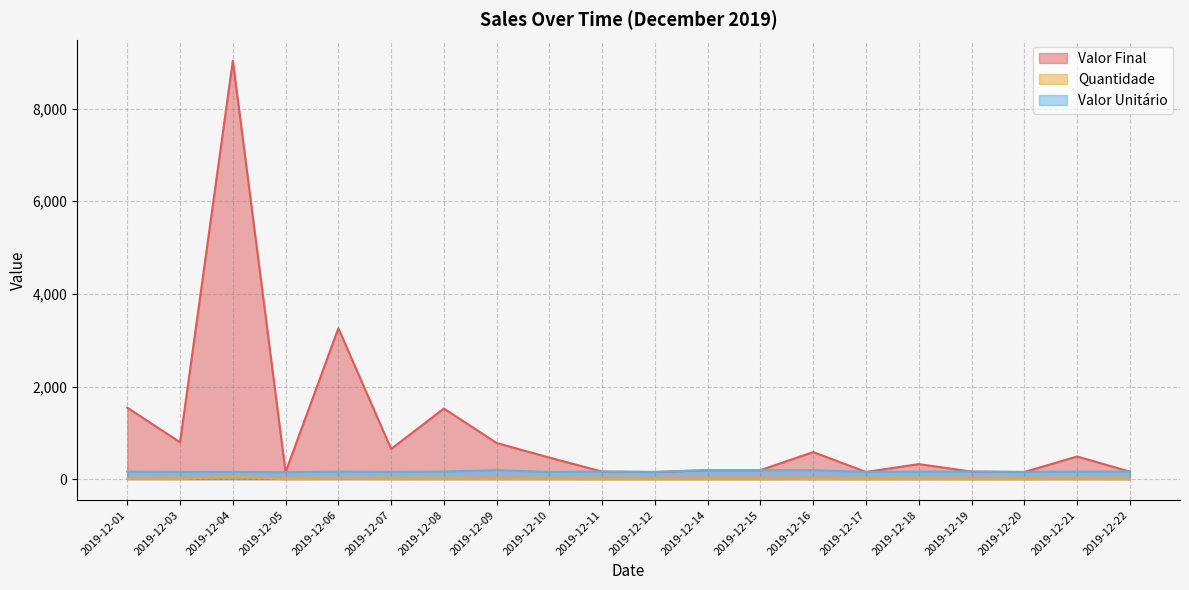

How many interior local valleys does the Valor Final series have?

6